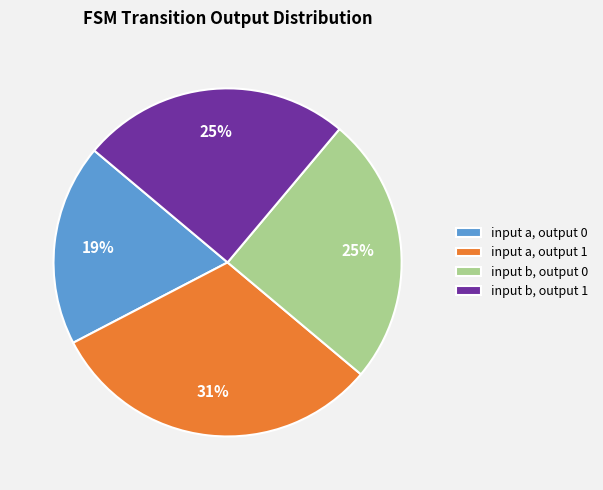

To the nearest percent, what portion does input b, output 1 represent?

25%